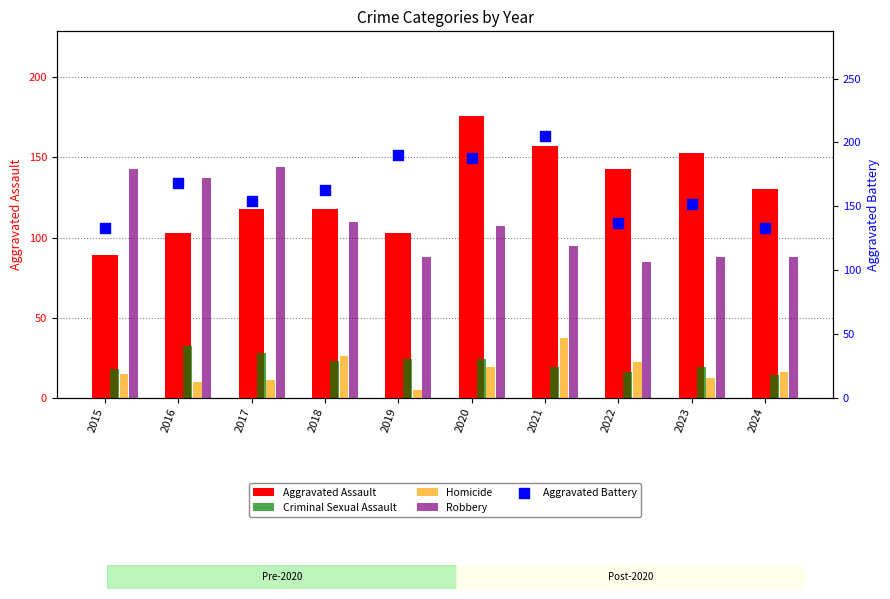

At how many categories does at least one series exceed 68?

10